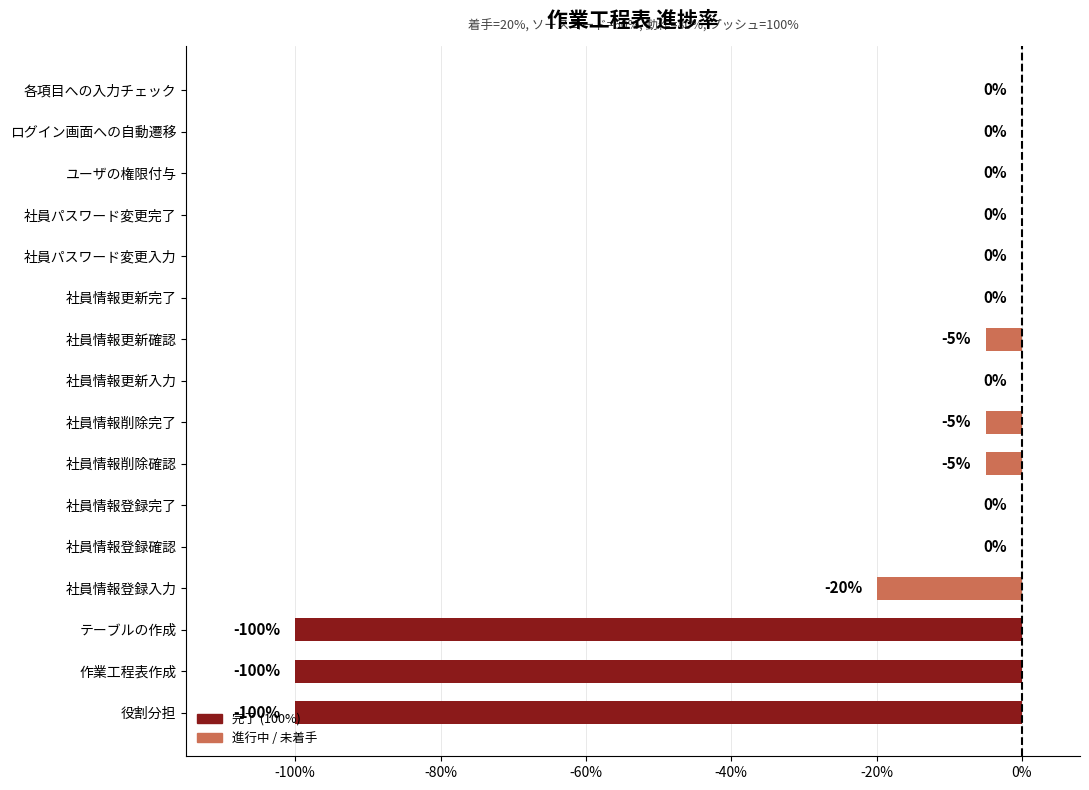

Are the bars horizontal?

Yes